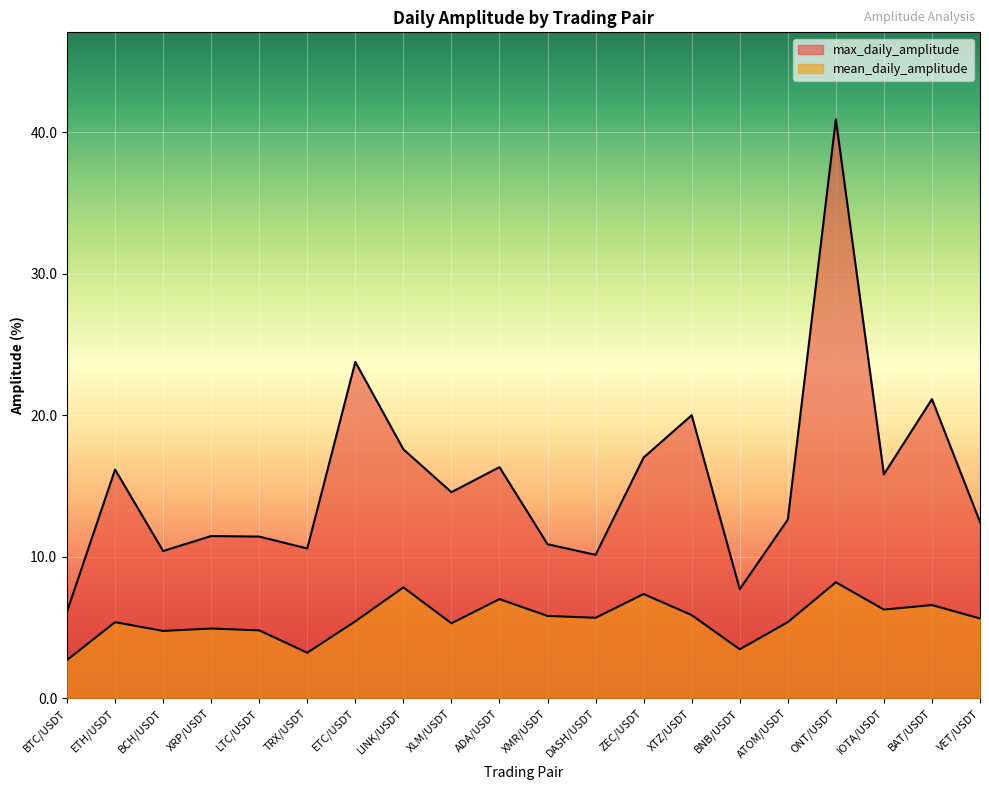

What is the approximate value of max_daily_amplitude at LINK/USDT?

17.6